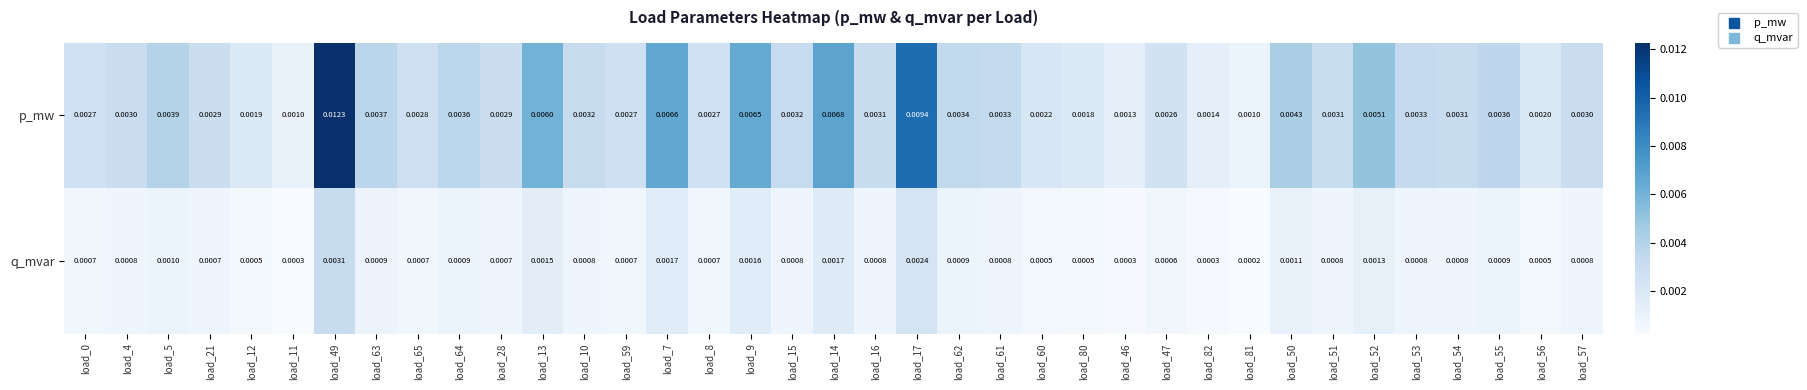

Which series has the widest spread of values?

p_mw